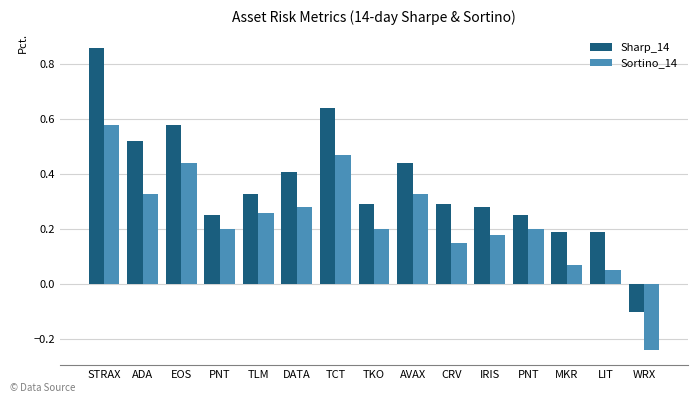

What is the value of the Sortino_14 bar at the 5th from the left?

0.3